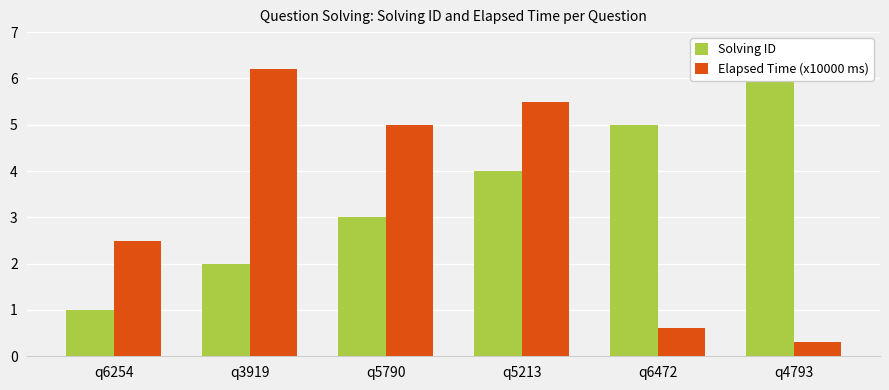

Does the chart contain any negative values?

No